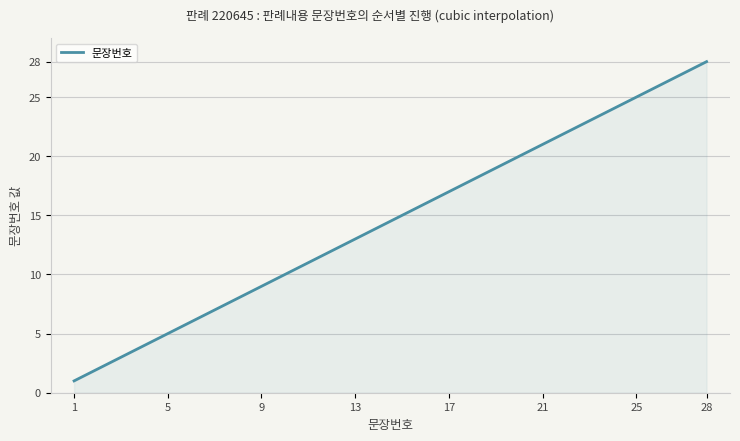

What is the difference between the maximum and minimum values?

27.0